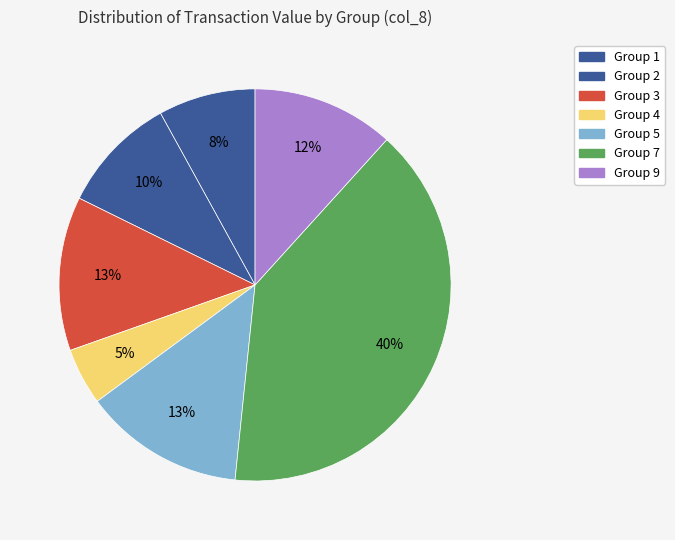

How many segments does this pie chart have?

7